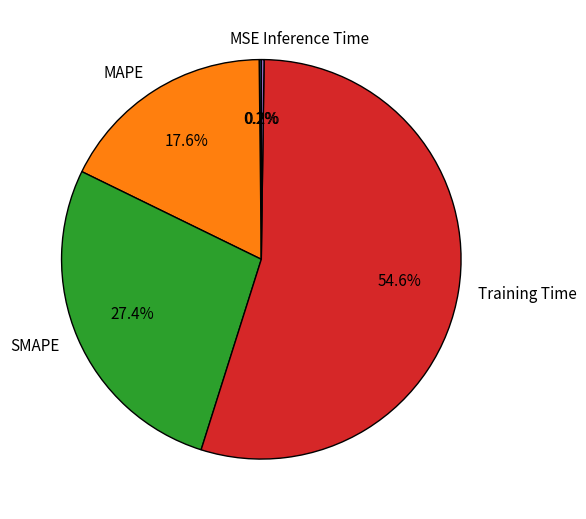

Which category has the biggest portion of the pie?

Training Time